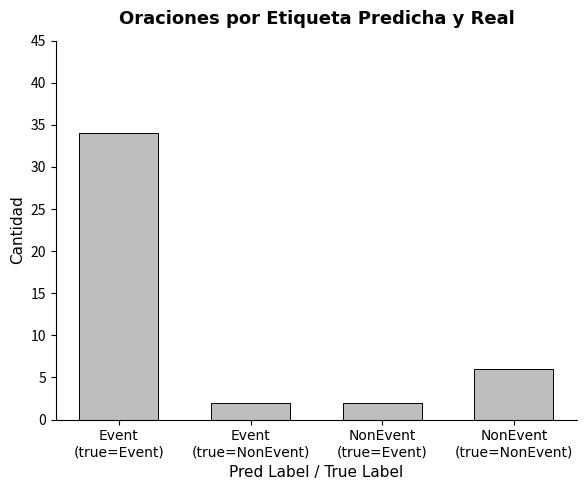

What is the greatest value displayed?

34